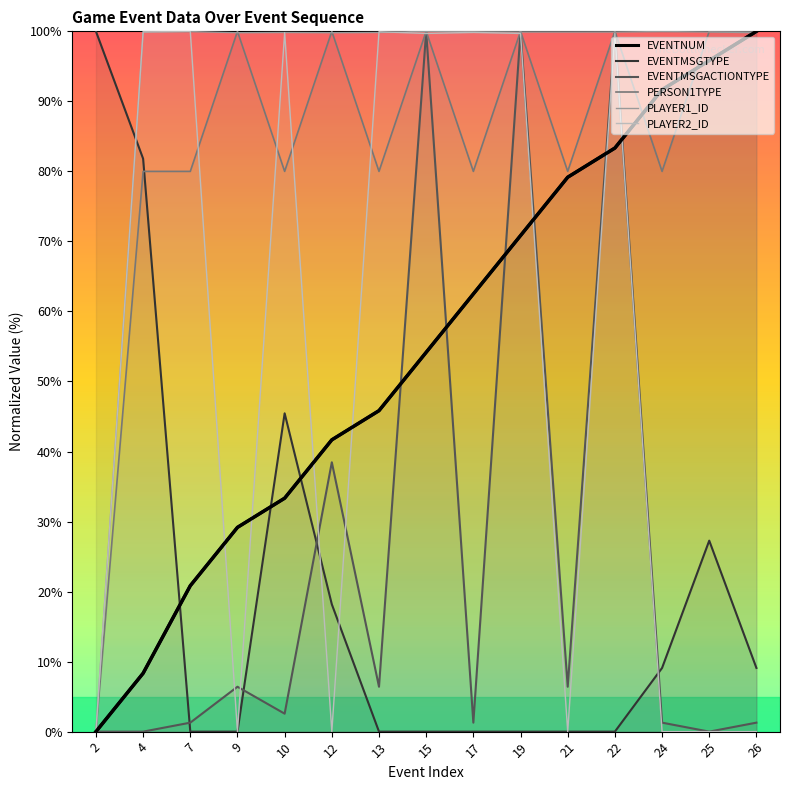

Where does the PERSON1TYPE series first go above 80?

9